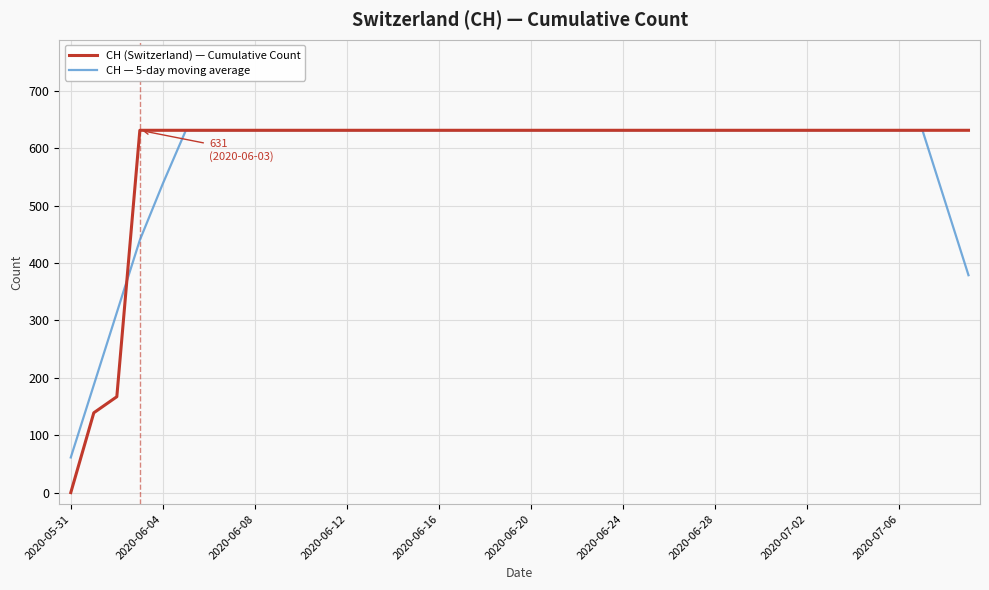

Count the number of categories in the chart.

40